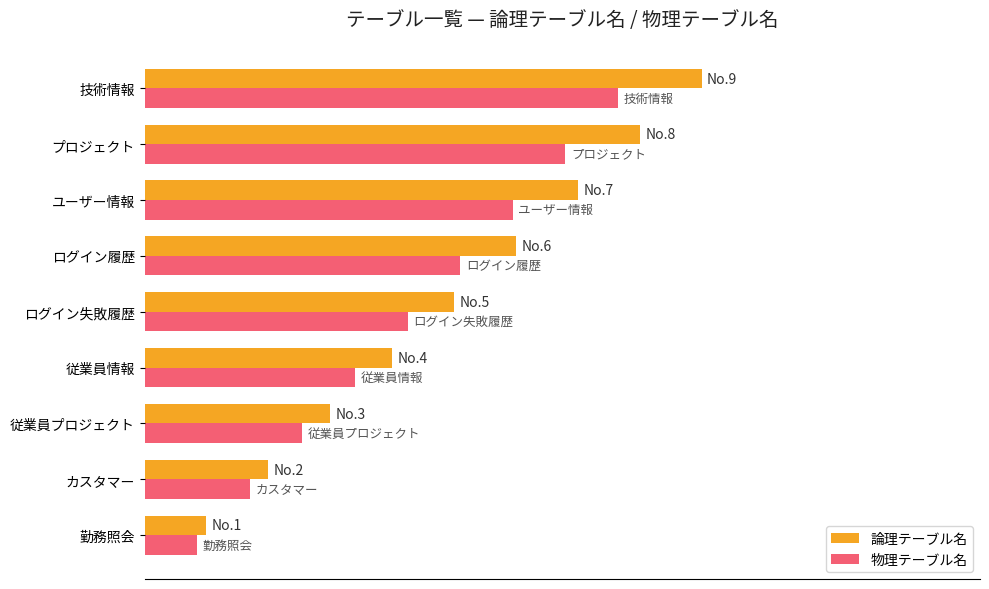

What are all the series names shown in the legend?

論理テーブル名, 物理テーブル名